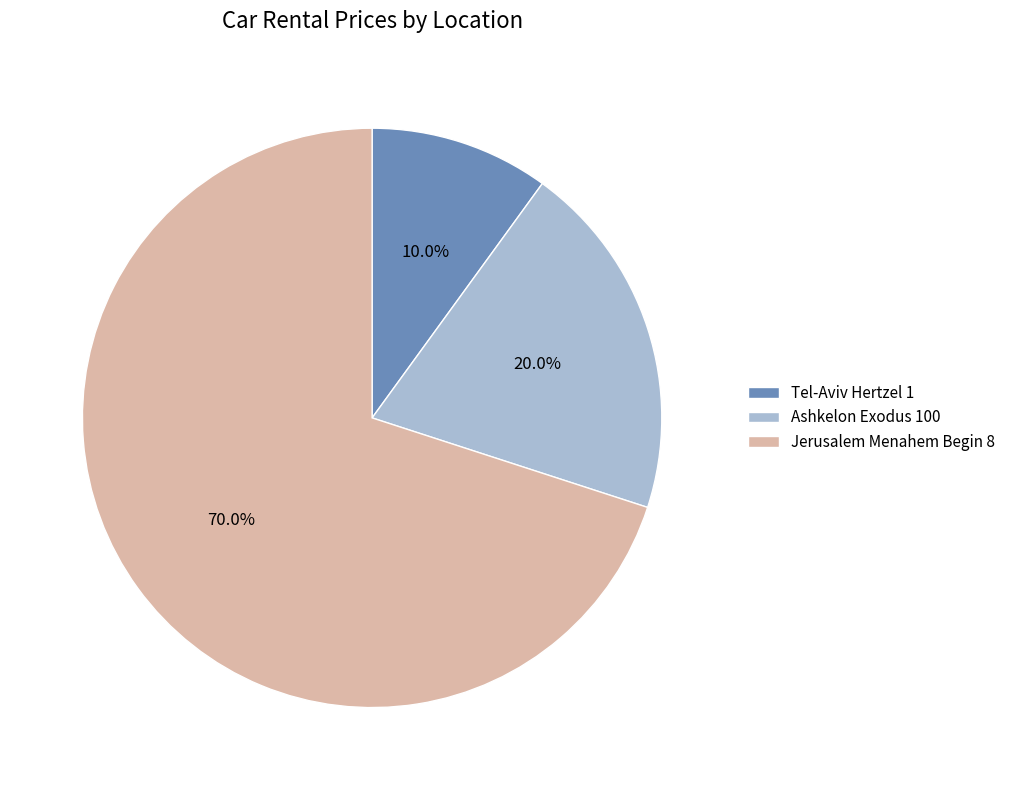

To the nearest percent, what is the combined percentage of Ashkelon Exodus 100 and Tel-Aviv Hertzel 1?

30%